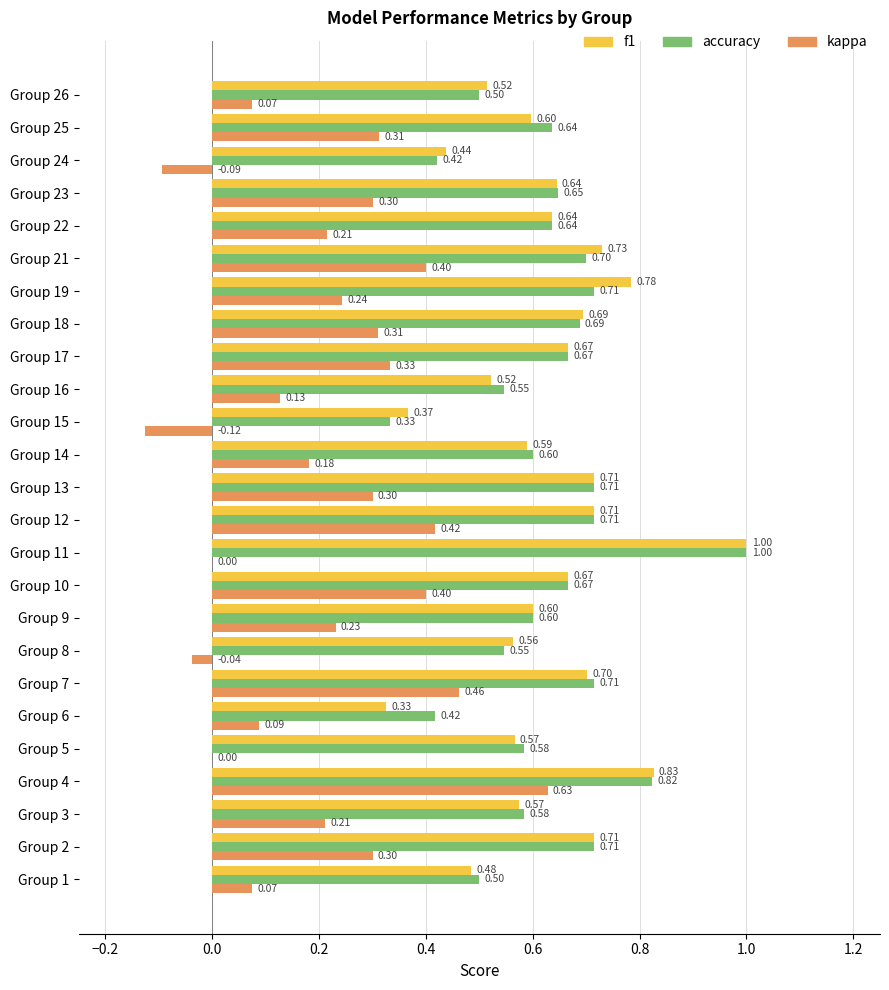

At which category is the sum across all series the highest?

Group 4